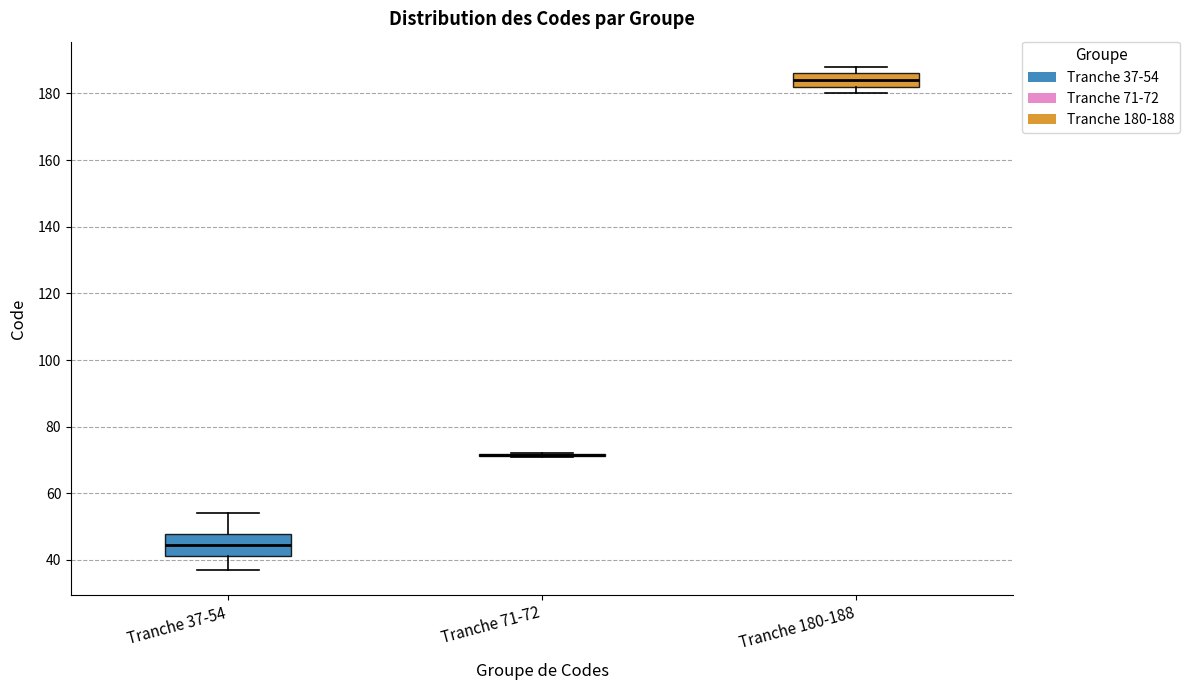

Reading left to right, transcribe this box plot: for each box, give where its median line is, the range the box spans, and where its two whiskers end, as read against the y-axis. The values are not printed on the chart, so give them approximately, as read against the axis.

Tranche 37-54: median 44, box 42 to 48, whiskers 38 to 54
Tranche 71-72: box collapsed to a line at 72, whiskers 72 to 72
Tranche 180-188: median 184, box 182 to 186, whiskers 180 to 188